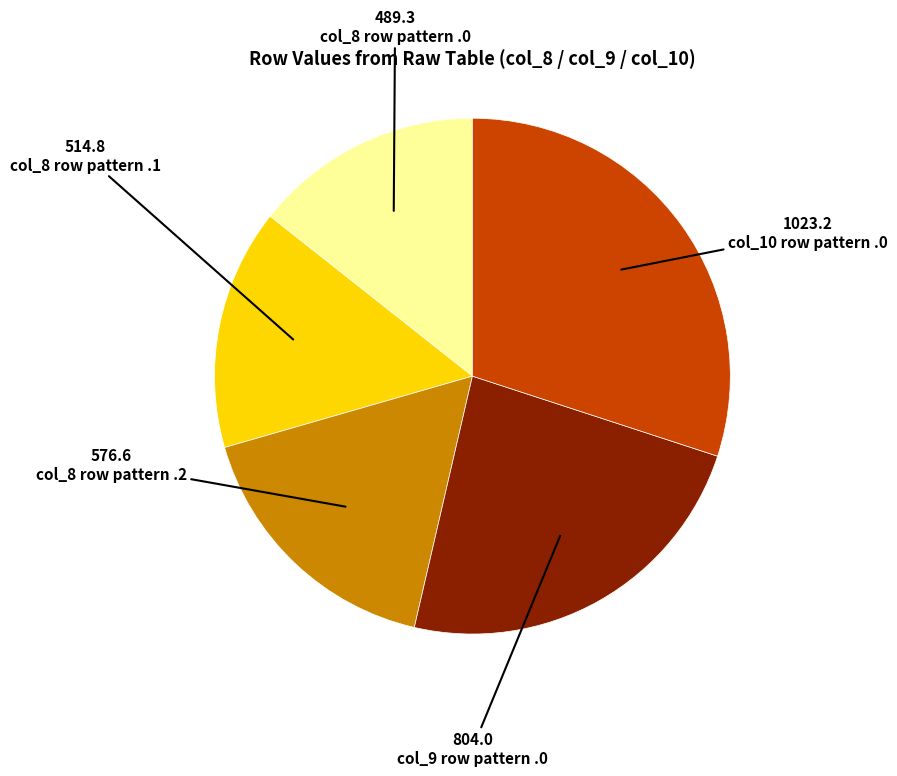

Which category has the smallest portion of the pie?

col_8 row pattern .0